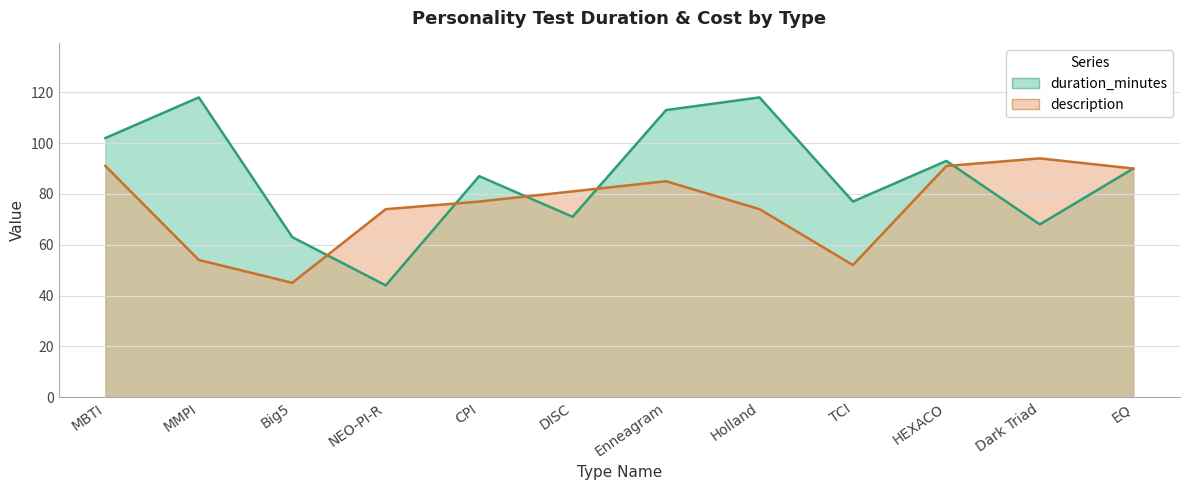

How many lines are shown in the chart?

2